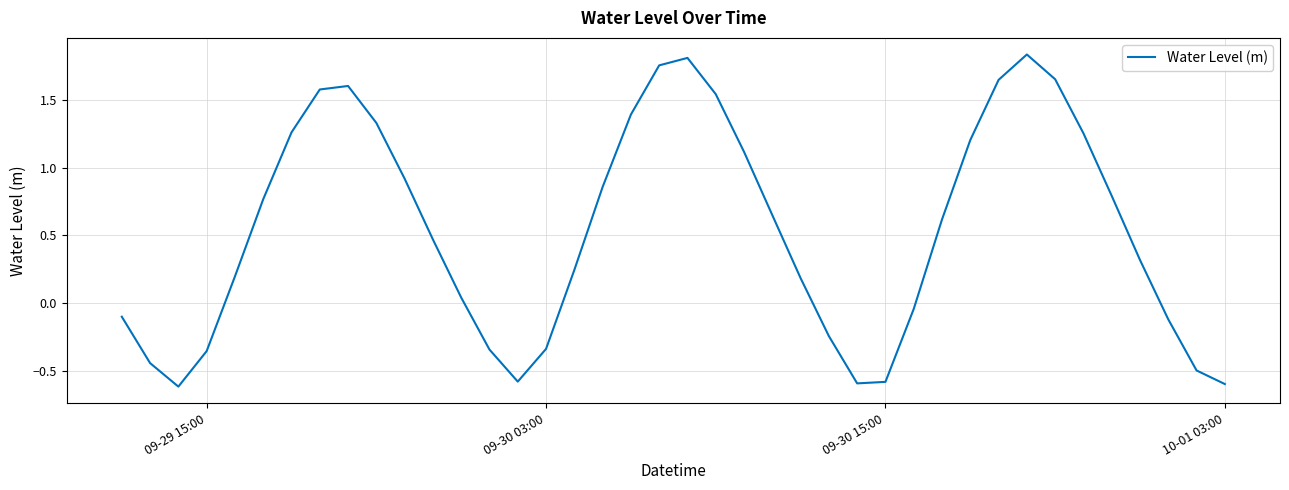

What is the difference between the maximum and minimum values?

2.5